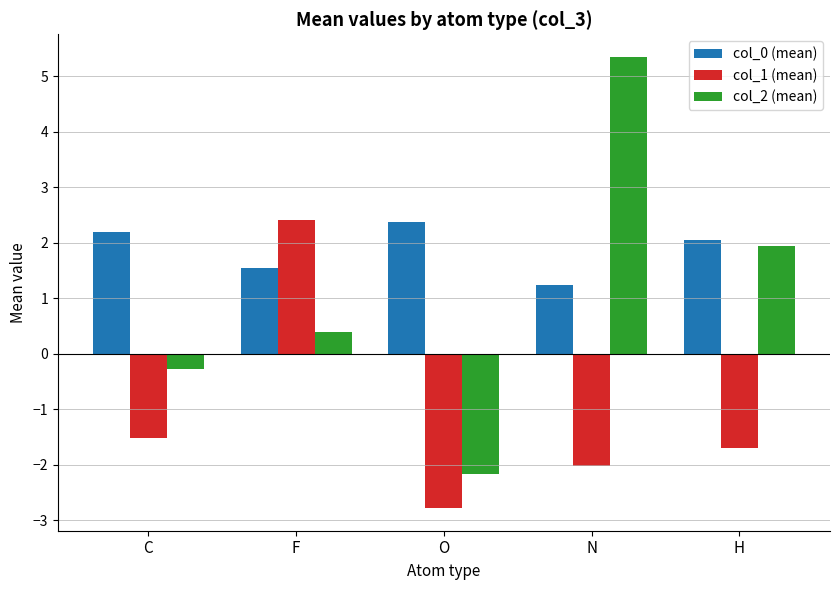

At which label does col_0 (mean) first exceed 2?

C